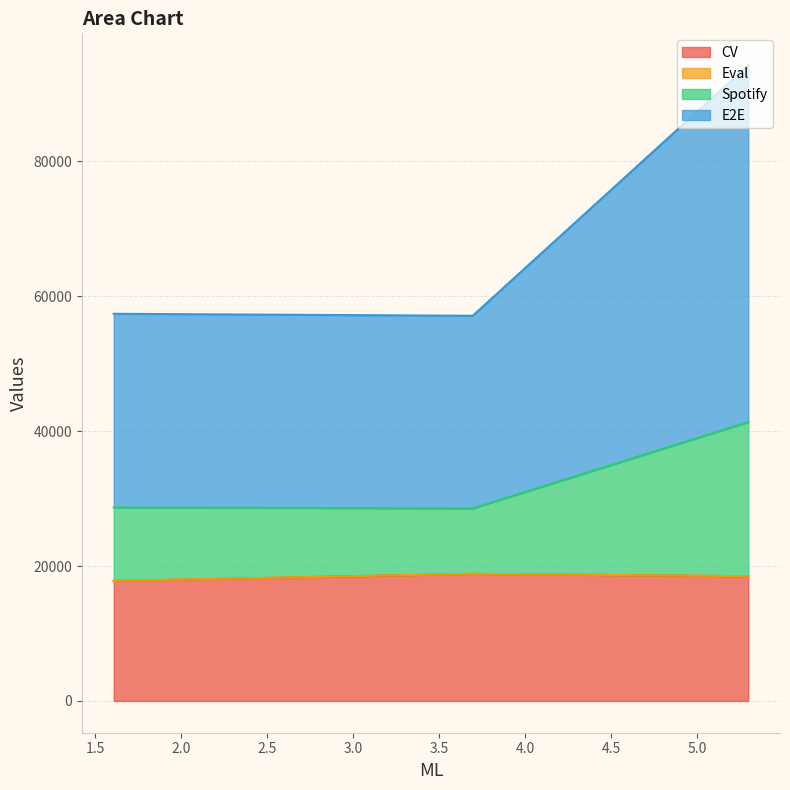

The E2E series shows 87713.1 at 1.6062259674072266. True or false?

False